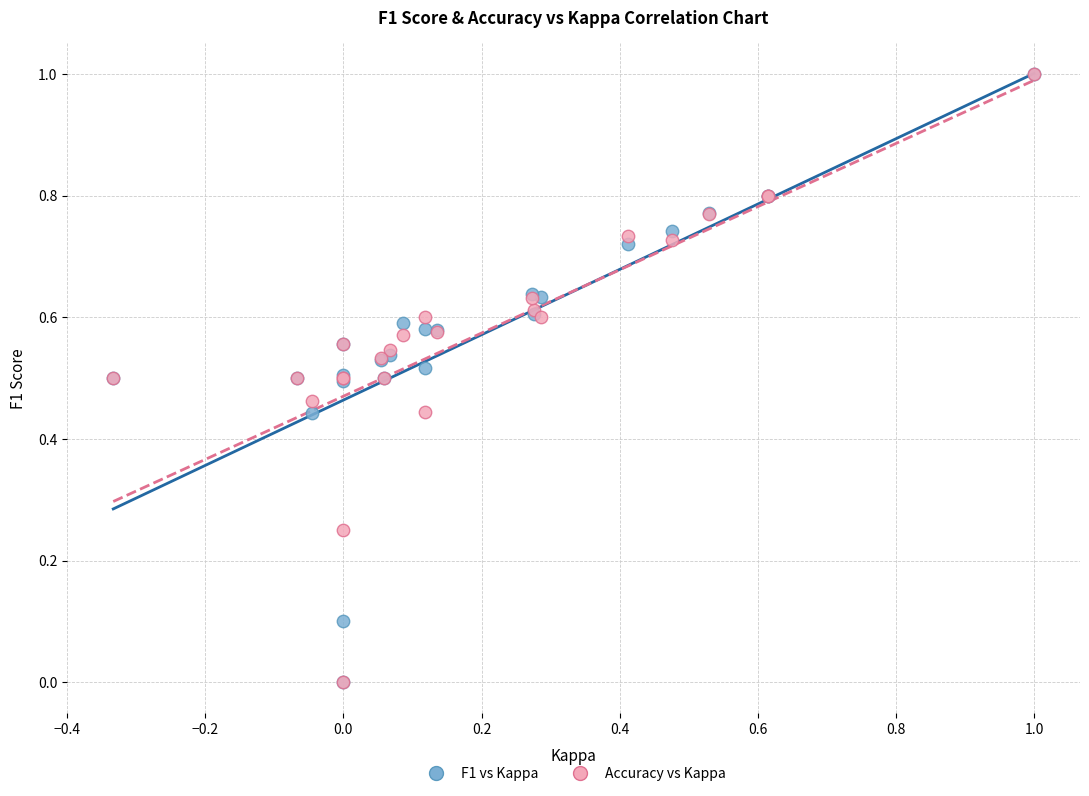

What are all the series names shown in the legend?

F1 vs Kappa, Accuracy vs Kappa